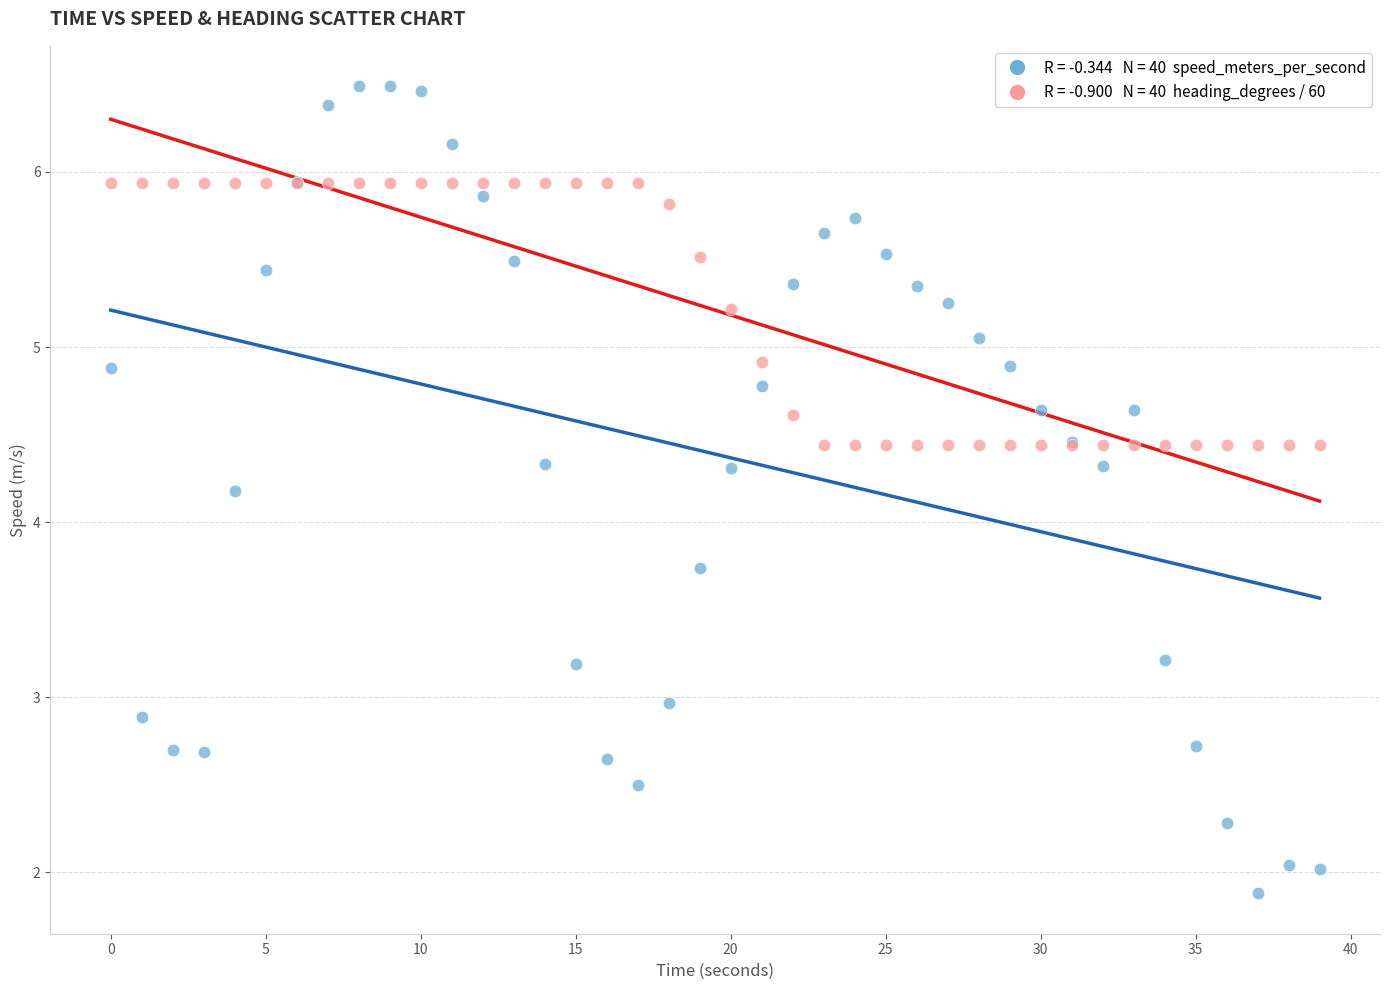

Across all series, what Y value is closest to 4?

4.2